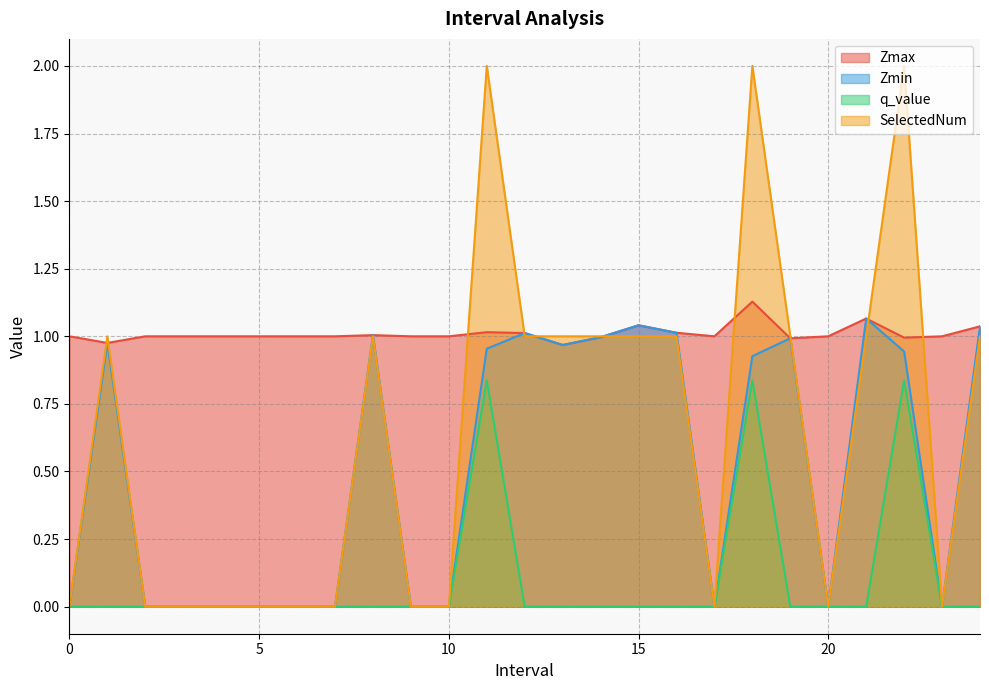

What is the difference between the maximum and minimum values in the Zmax series?

0.2